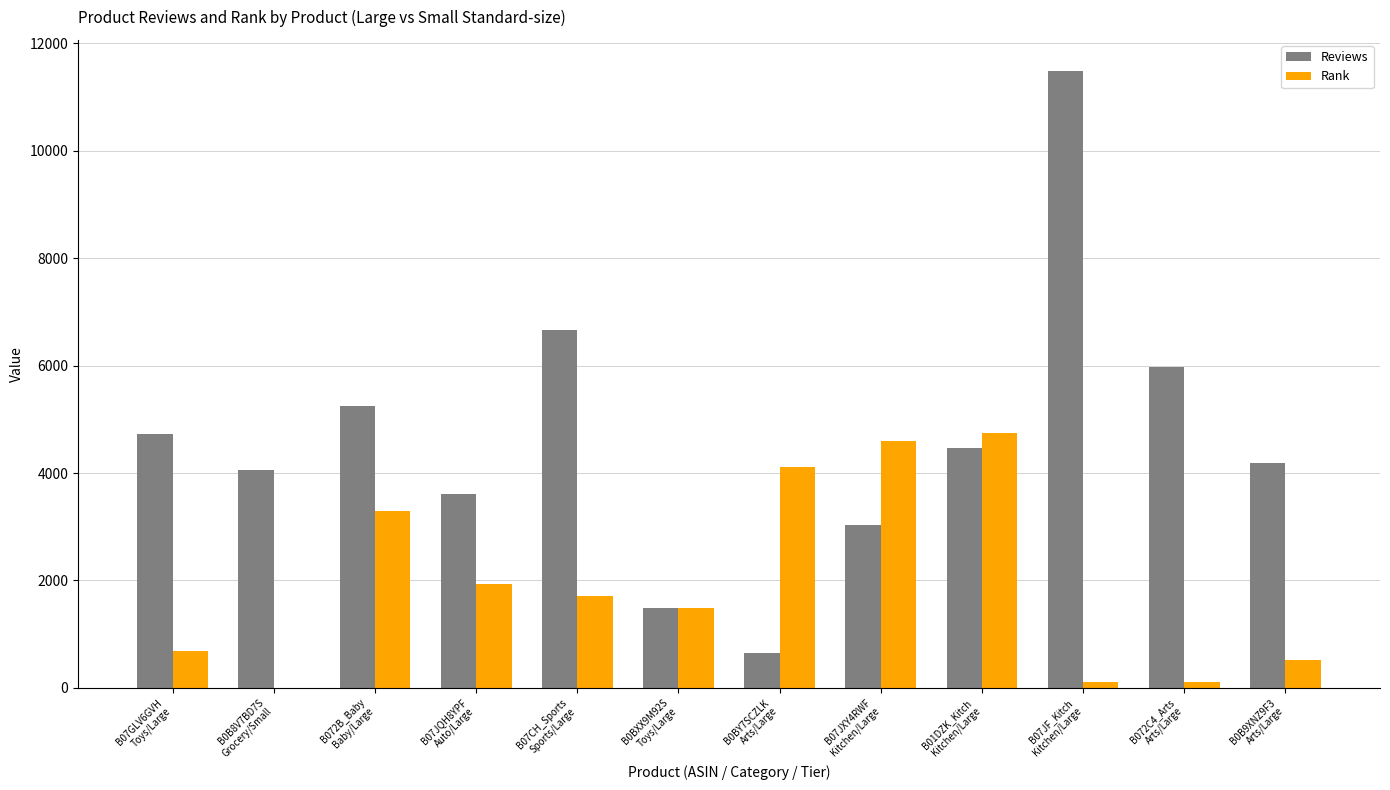

Which series has the largest range (max minus min)?

Reviews